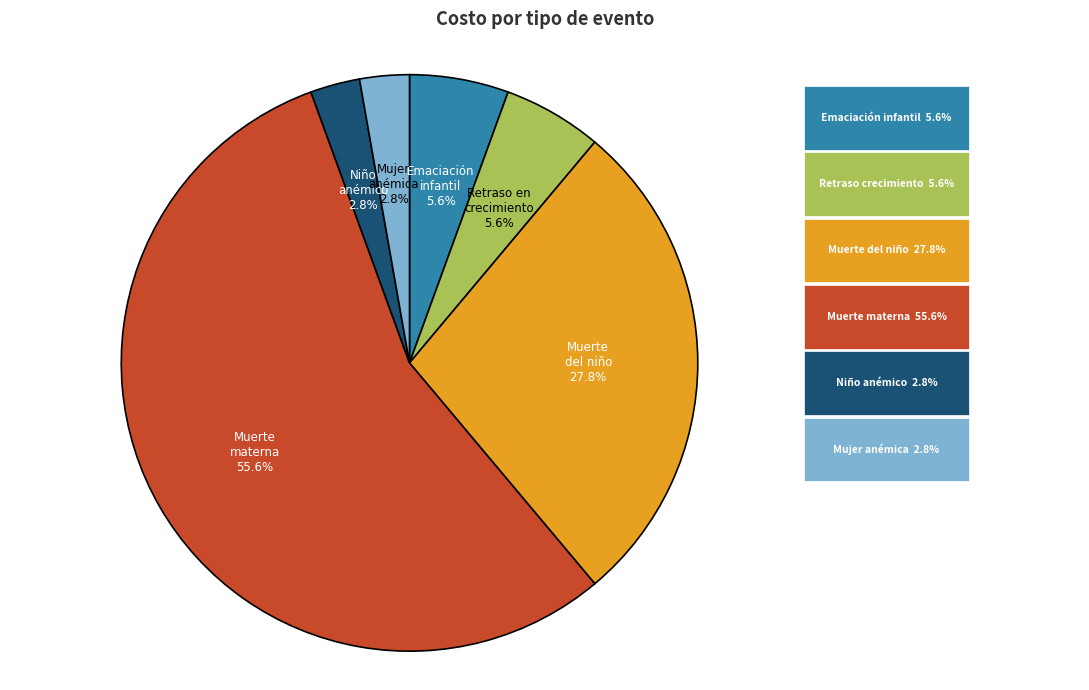

Is there a majority slice in this chart?

Yes